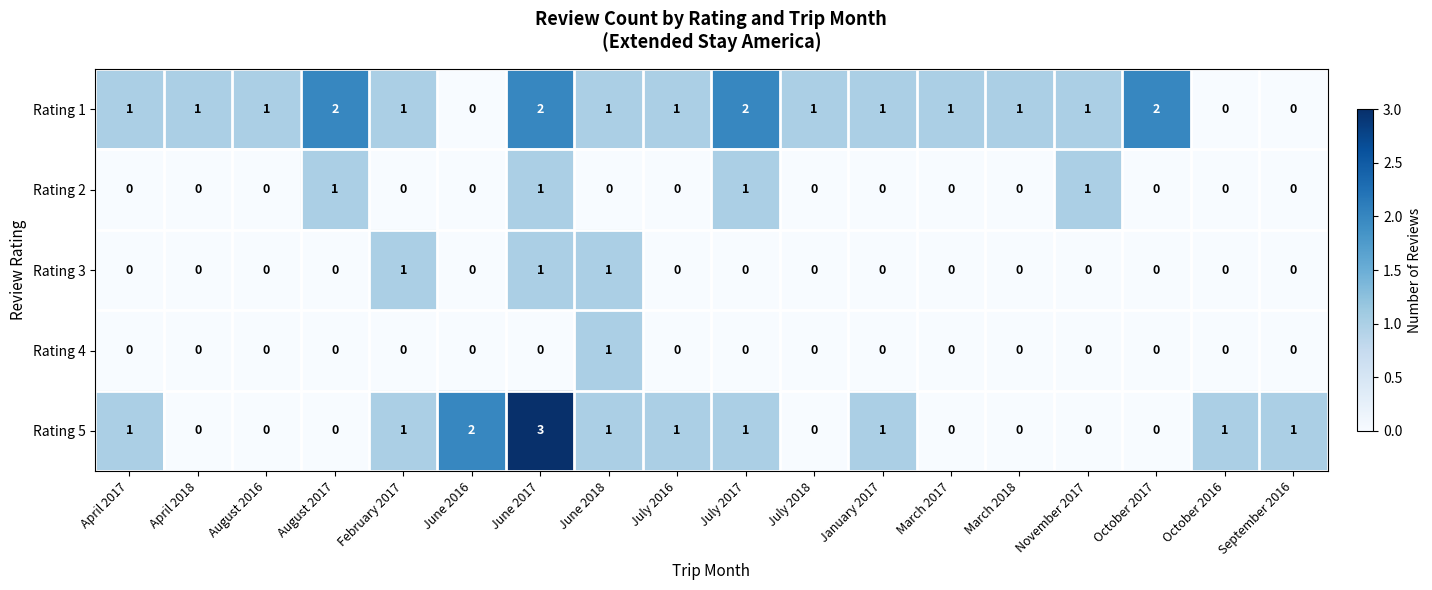

Is it true that Rating 3 equals 0 at July 2018?

True